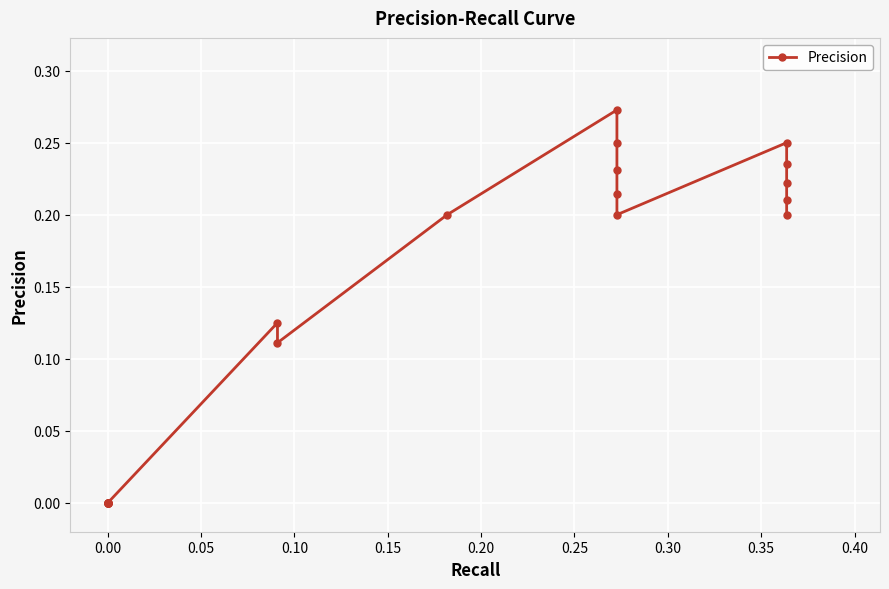

How many values exceed 0?

13